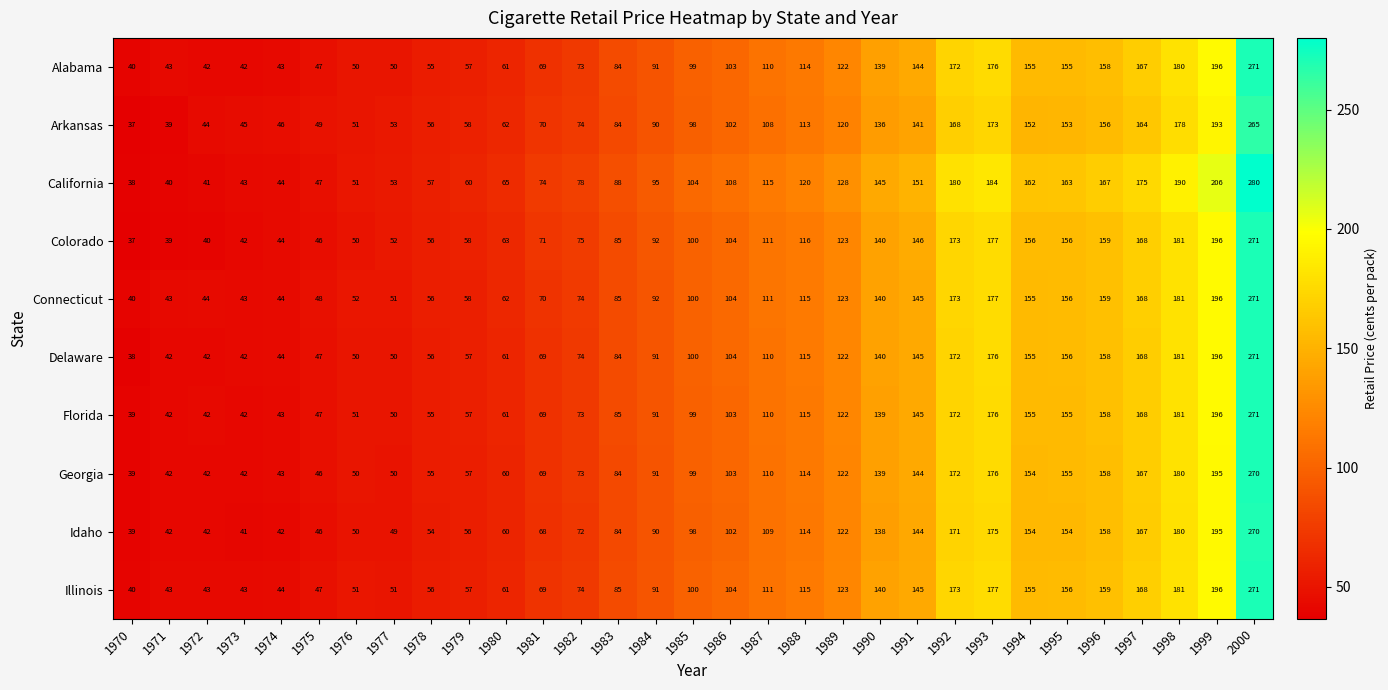

The value of Illinois at 1984 is 154. True or false?

False